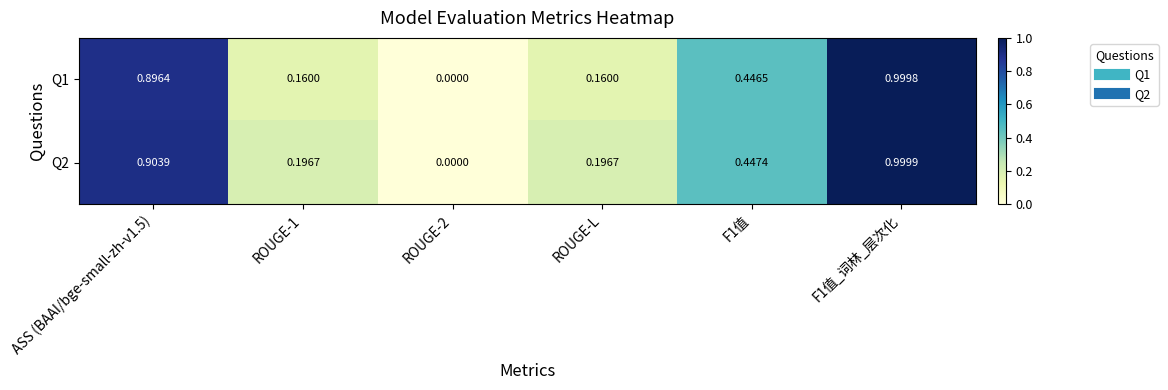

Is the value of Q1 at F1值_词林_层次化 greater than the value of Q2 at ASS (BAAI/bge-small-zh-v1.5)?

Yes